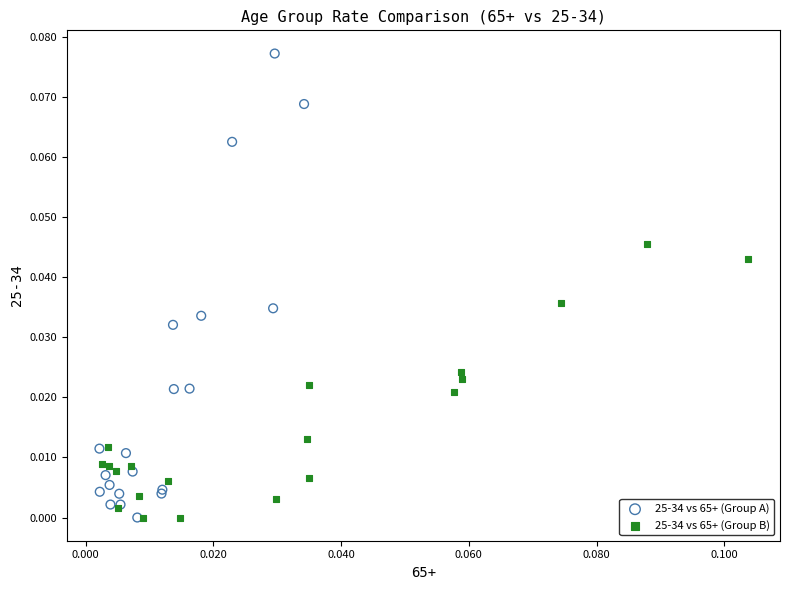

Which series has the widest spread of Y values?

25-34 vs 65+ (Group A)